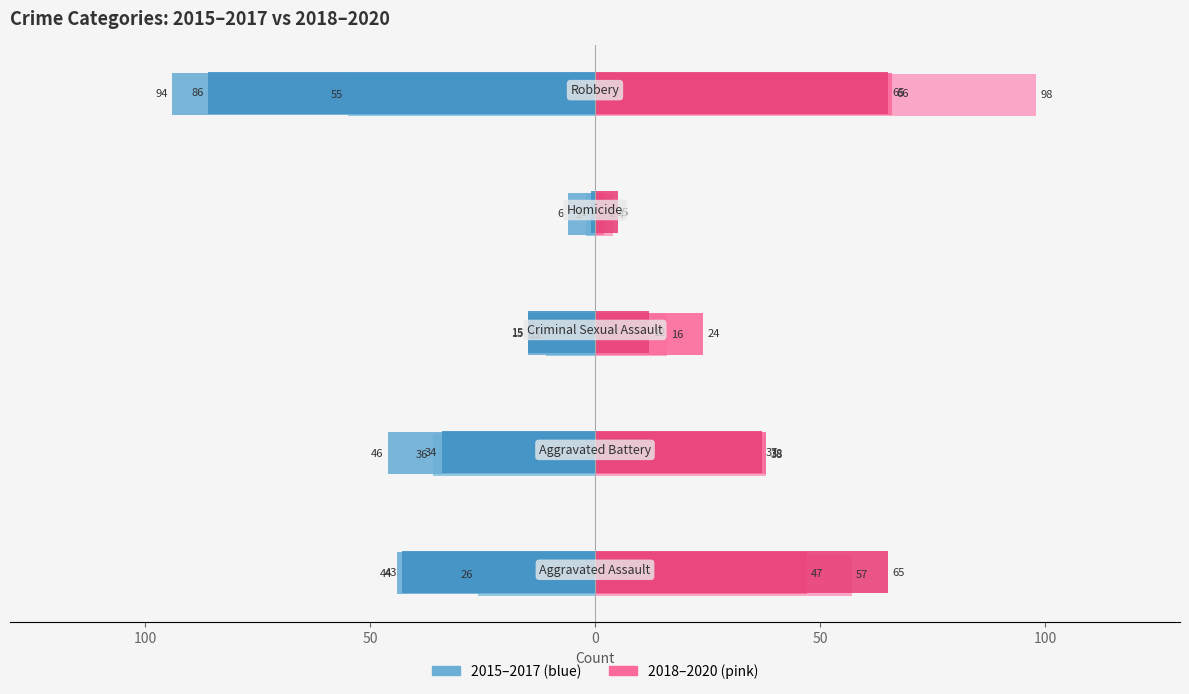

How many groups of bars are there?

5